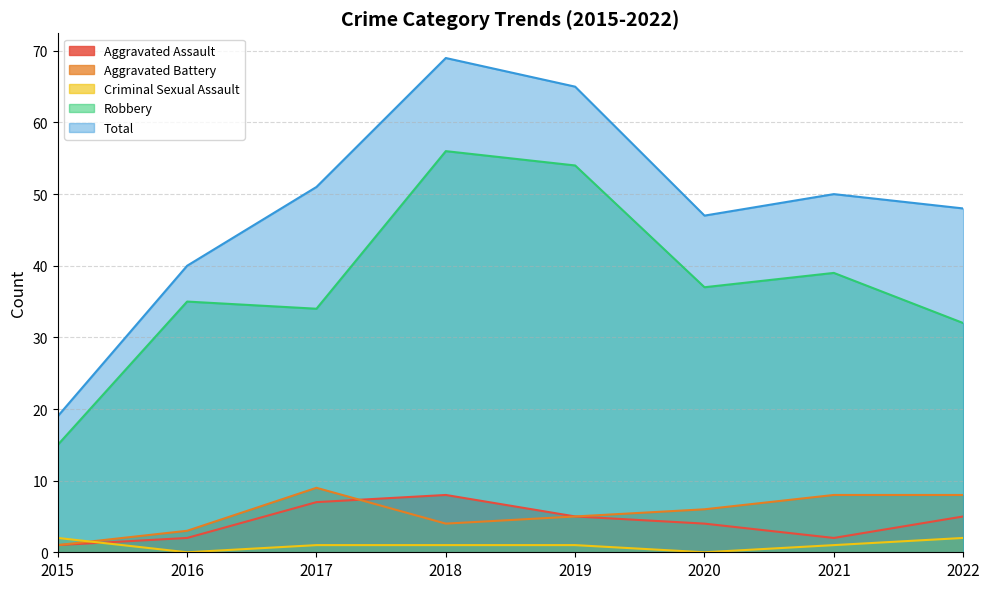

What is the difference between the maximum and second lowest values in the Robbery series?

24